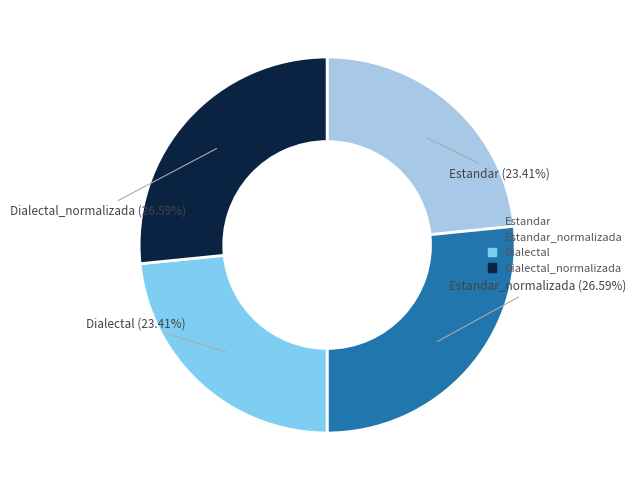

Does any single category account for the majority?

No